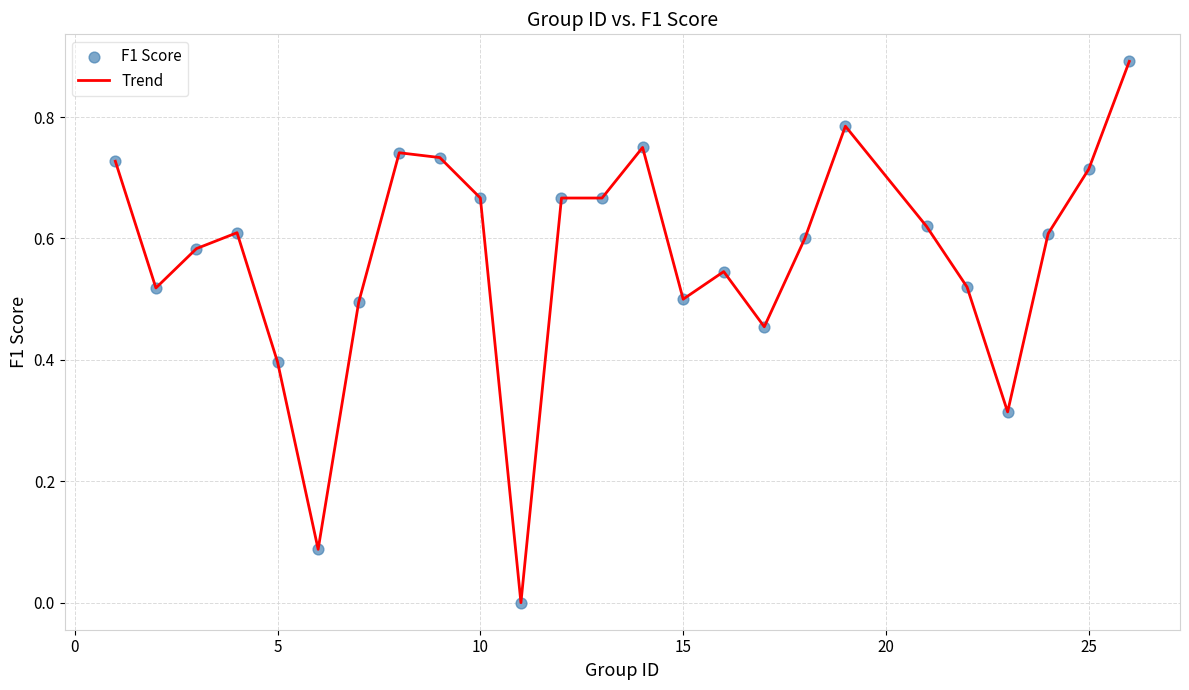

What is the difference between the maximum and minimum values?

0.9